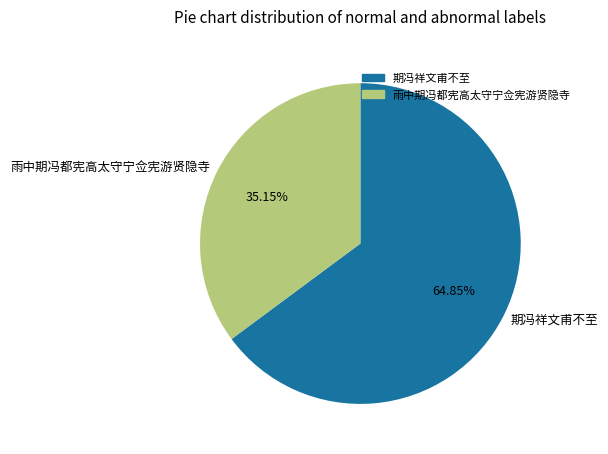

To the nearest percent, what portion does 期冯祥文甫不至 represent?

65%